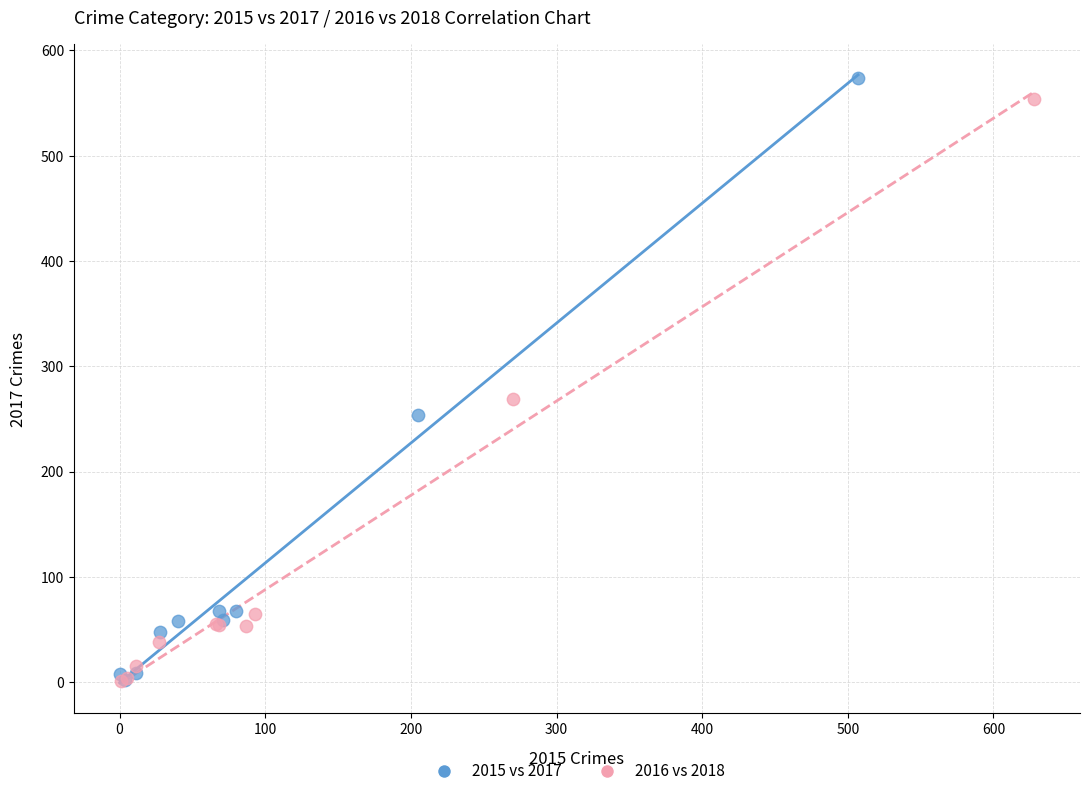

Which series has the largest Y range (max minus min)?

2015 vs 2017